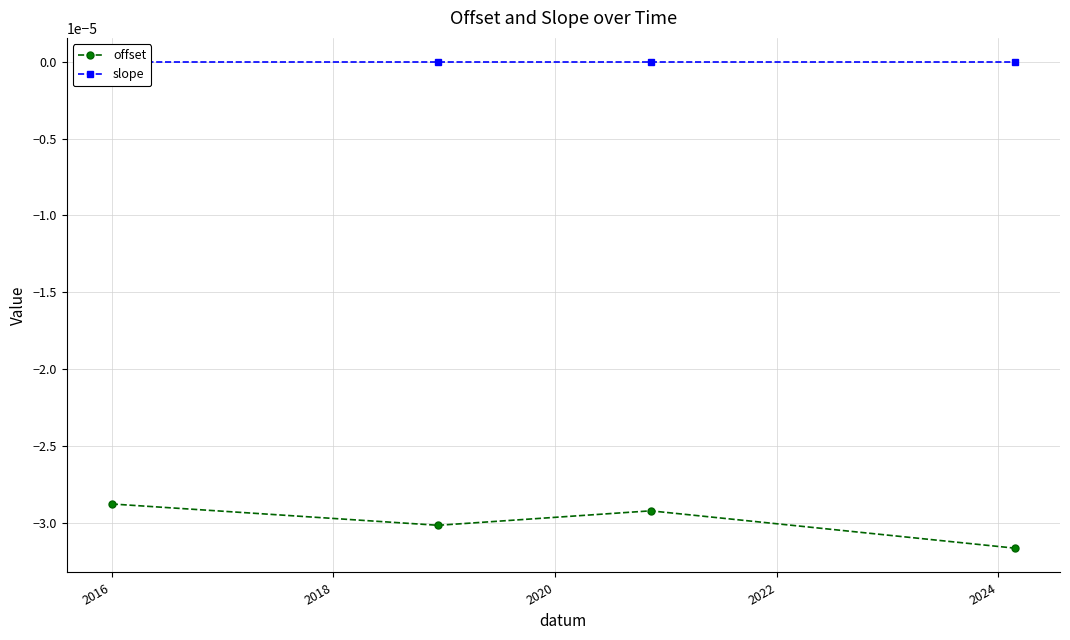

True or false: offset has more than 0 interior local peaks.

True